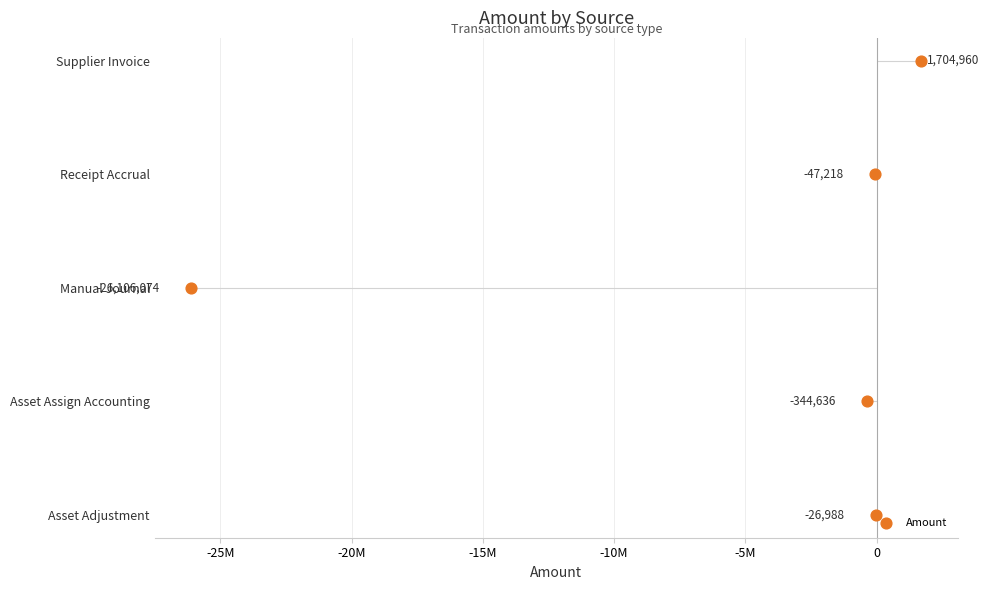

Between -10M and -25M, which is larger?

-10M